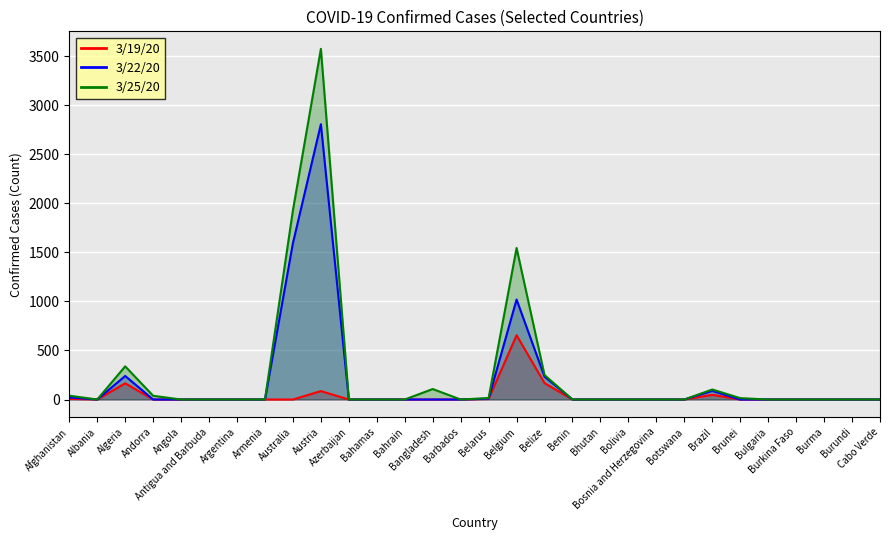

Reading left to right, extract all data points from this chart.

3/19/20: Afghanistan=7	Albania=0	Algeria=165	Andorra=0	Angola=0	Antigua and Barbuda=0	Argentina=0	Armenia=0	Australia=0	Austria=86	Azerbaijan=0	Bahamas=0	Bahrain=0	Bangladesh=0	Barbados=0	Belarus=6	Belgium=655	Belize=167	Benin=0	Bhutan=0	Bolivia=0	Bosnia and Herzegovina=0	Botswana=0	Brazil=48	Brunei=0	Bulgaria=0	Burkina Faso=0	Burma=0	Burundi=0	Cabo Verde=0
3/22/20: Afghanistan=21	Albania=0	Algeria=240	Andorra=0	Angola=0	Antigua and Barbuda=0	Argentina=0	Armenia=0	Australia=1594	Austria=2805	Azerbaijan=0	Bahamas=0	Bahrain=0	Bangladesh=0	Barbados=0	Belarus=9	Belgium=1019	Belize=233	Benin=0	Bhutan=0	Bolivia=0	Bosnia and Herzegovina=0	Botswana=0	Brazil=88	Brunei=0	Bulgaria=0	Burkina Faso=0	Burma=0	Burundi=0	Cabo Verde=0
3/25/20: Afghanistan=39	Albania=0	Algeria=338	Andorra=38	Angola=0	Antigua and Barbuda=0	Argentina=0	Armenia=0	Australia=1929	Austria=3573	Azerbaijan=0	Bahamas=0	Bahrain=0	Bangladesh=107	Barbados=0	Belarus=15	Belgium=1544	Belize=249	Benin=0	Bhutan=0	Bolivia=0	Bosnia and Herzegovina=0	Botswana=0	Brazil=102	Brunei=14	Bulgaria=0	Burkina Faso=0	Burma=0	Burundi=0	Cabo Verde=0